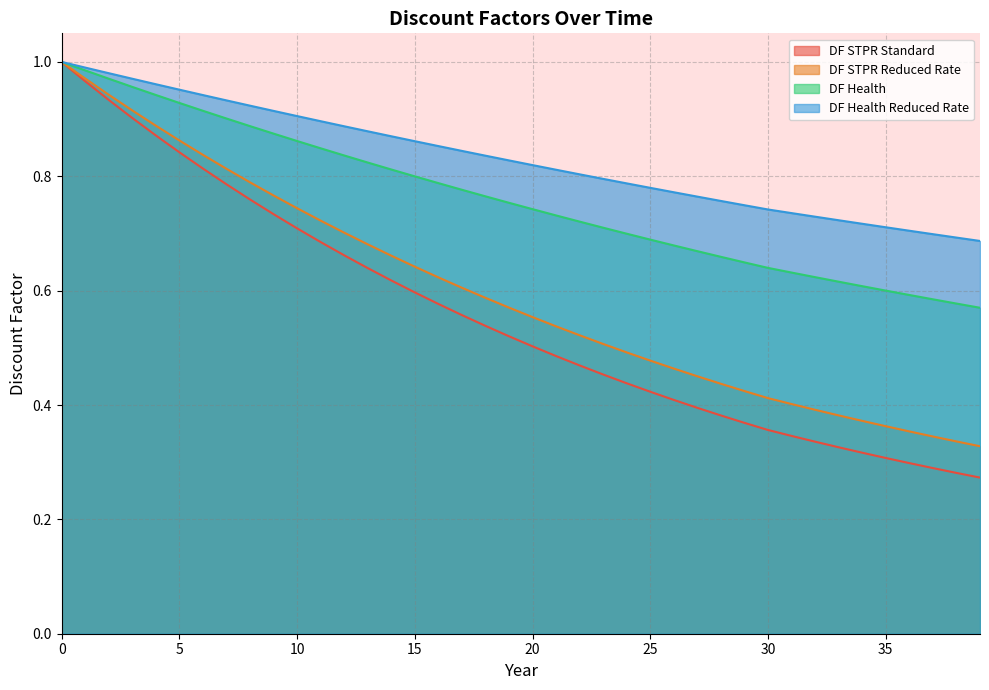

Does the chart display data point markers on the line(s)?

No